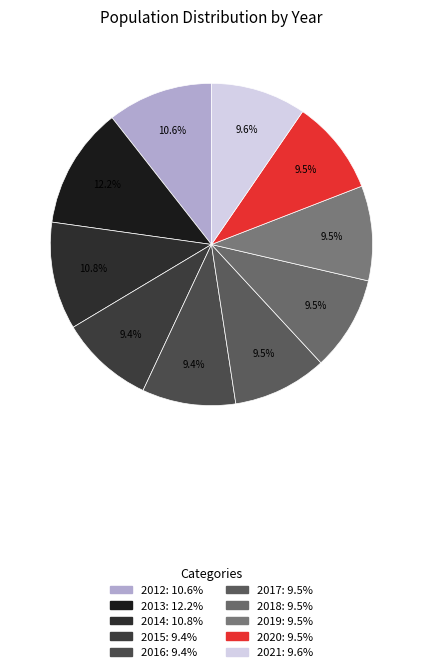

What is the ratio of the value at 2013 to the value at 2015?

1.3